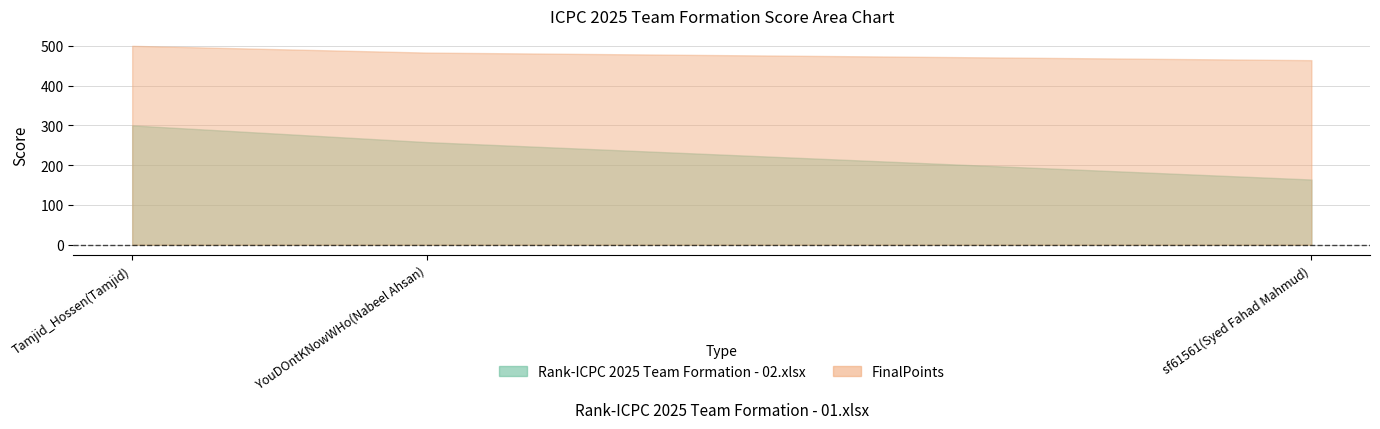

Which series has the largest range (max minus min)?

Rank-ICPC 2025 Team Formation - 02.xlsx